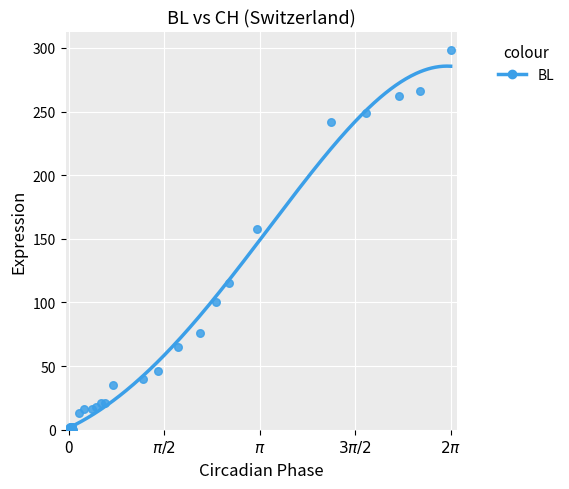

What Y value in the scatter plot is closest to 149?

158